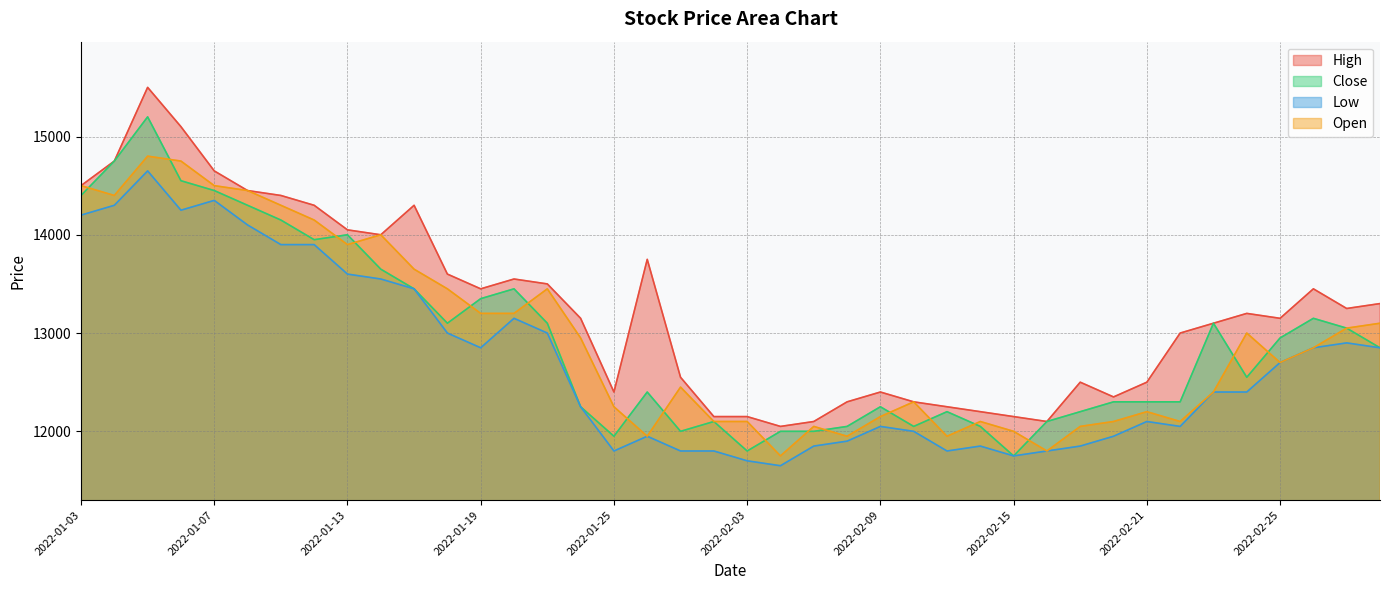

What is the total value across all series at 2022-02-10?

48650